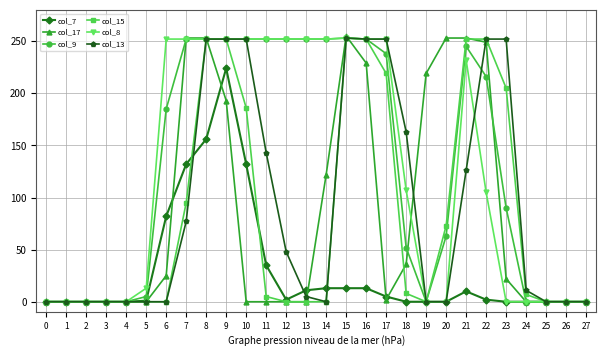

True or false: col_9 has a value of 185 at 6.

True